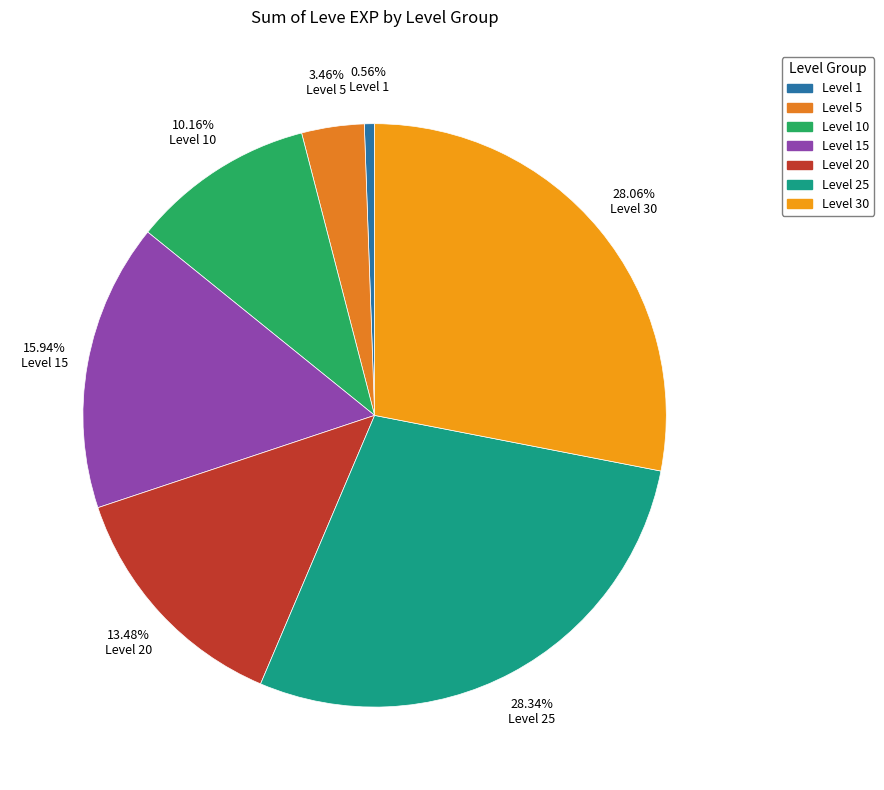

How many slices are in this pie chart?

7